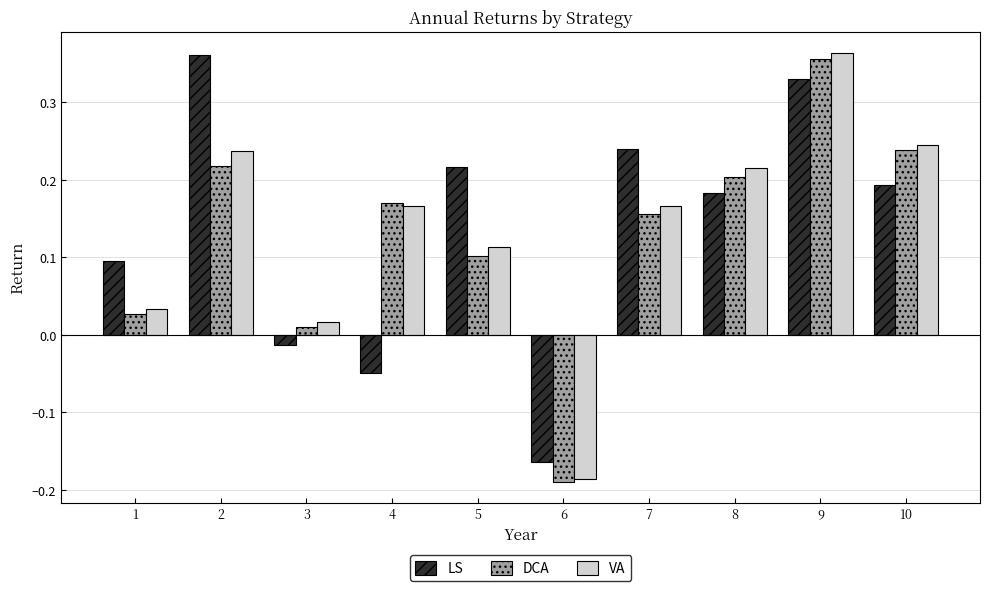

The LS series shows 0.3 at 10. True or false?

False